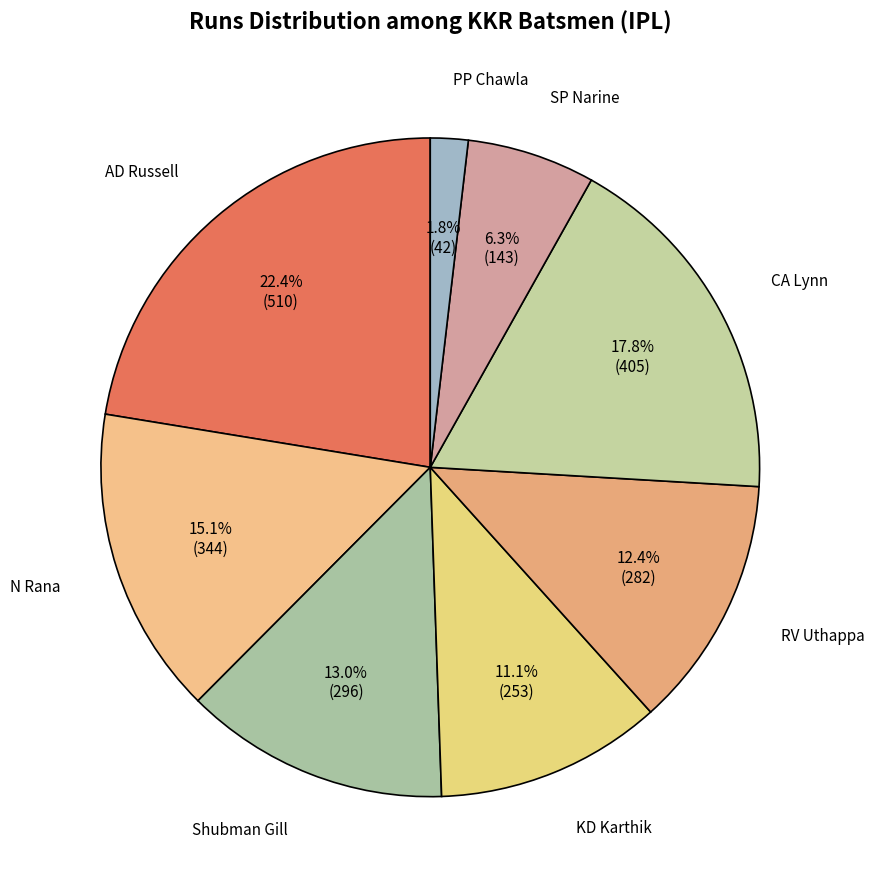

Does any single category account for the majority?

No